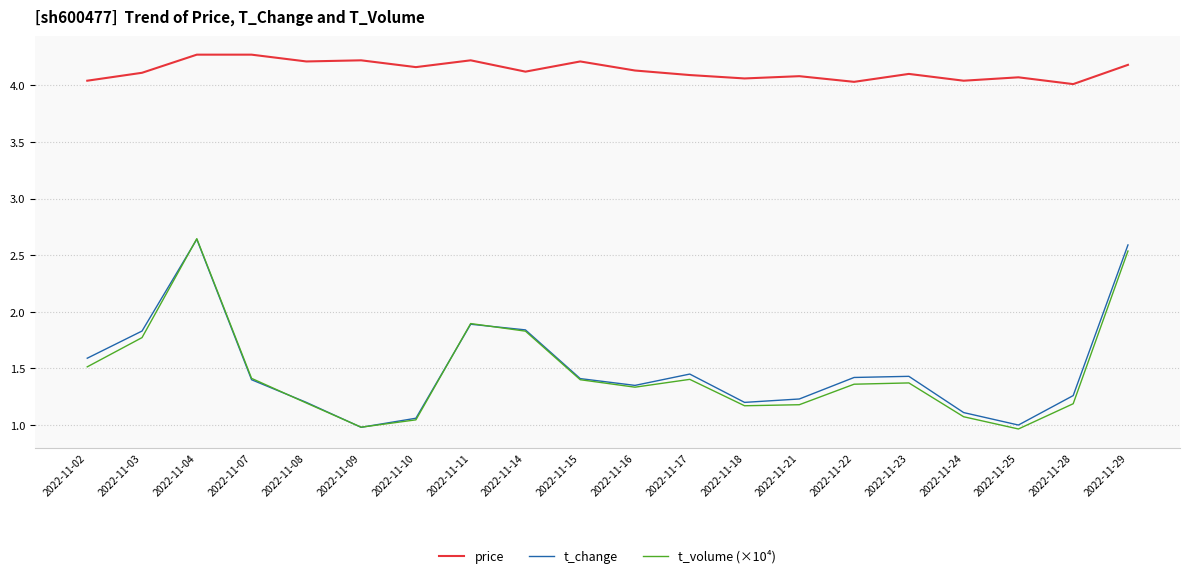

What is the spread (max minus min) of values at 2022-11-09?

3.2